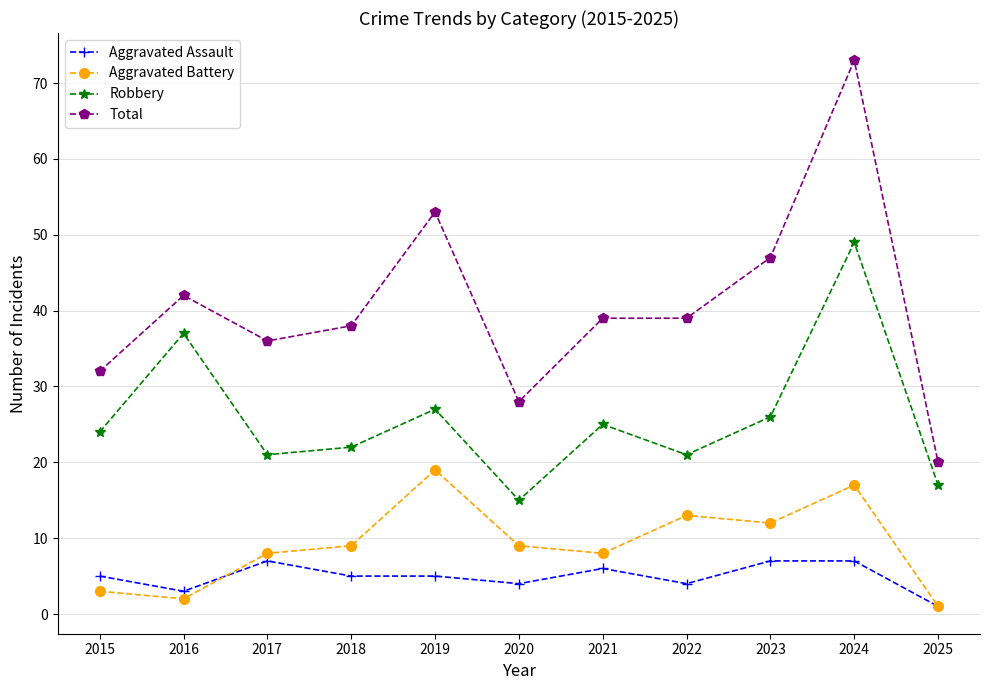

Reading left to right, transcribe all the data shown in this chart.

Aggravated Assault: 5	3	7	5	5	4	6	4	7	7	1
Aggravated Battery: 3	2	8	9	19	9	8	13	12	17	1
Robbery: 24	37	21	22	27	15	25	21	26	49	17
Total: 32	42	36	38	53	28	39	39	47	73	20